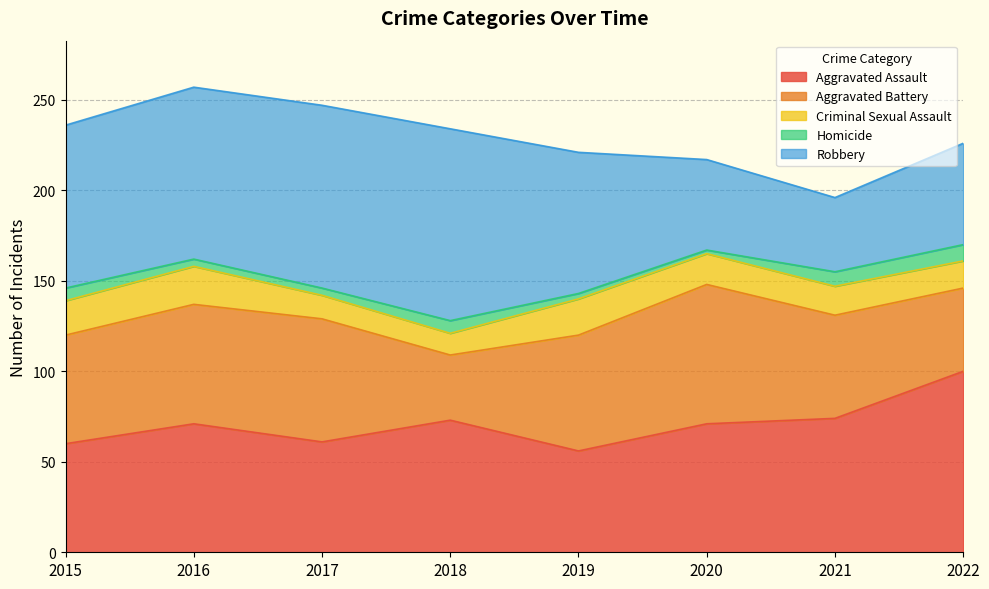

List the series in order of their peak value, highest first.

Robbery, Aggravated Assault, Aggravated Battery, Criminal Sexual Assault, Homicide